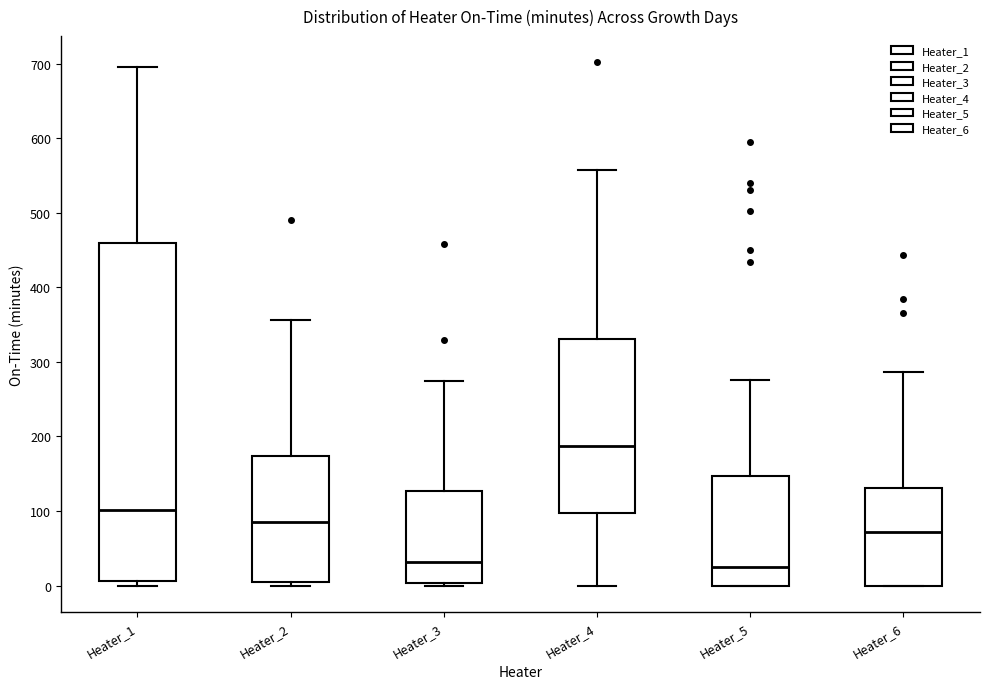

Reading left to right, read every box against the y-axis: the position of its median line, the range the box covers, and the ends of its whiskers. The values are not printed on the chart, so give them approximately, as read against the axis.

Heater_1: median 100, box 10 to 460, whiskers 0 to 700
Heater_2: median 90, box 10 to 170, whiskers 0 to 360
Heater_3: median 30, box 0 to 130, whiskers 0 (just below the box's lower edge) to 270
Heater_4: median 190, box 100 to 330, whiskers 0 to 560
Heater_5: median 30, box 0 to 150, whiskers 0 to 280
Heater_6: median 70, box 0 to 130, whiskers 0 to 290